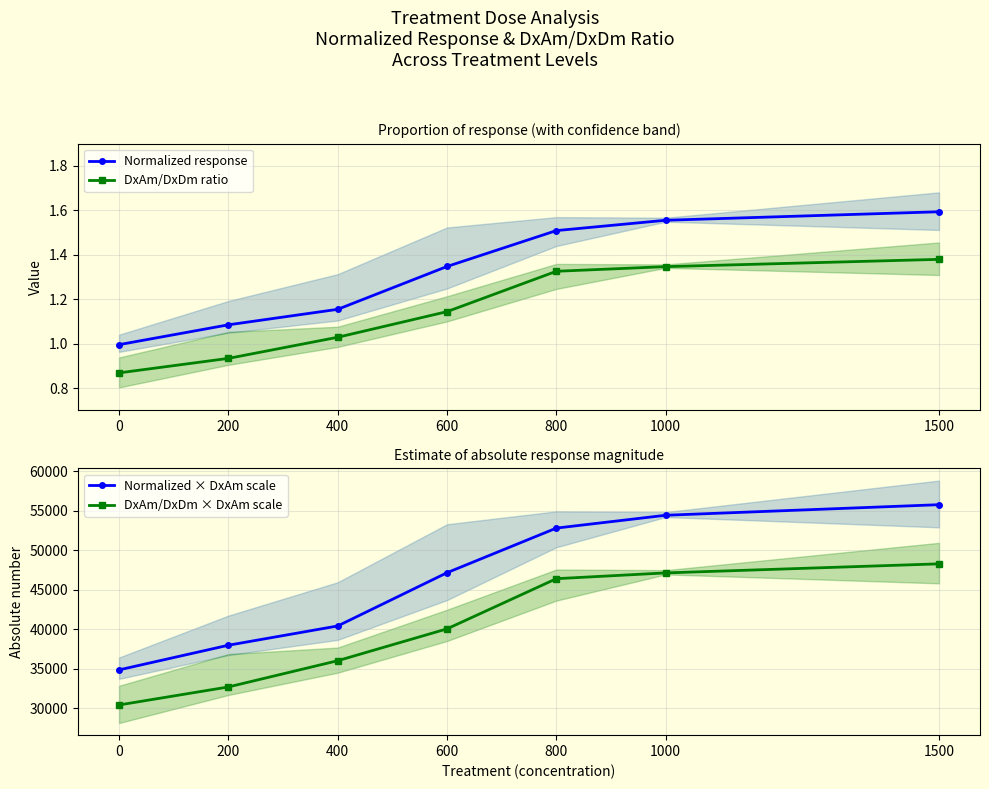

At how many categories does at least one series exceed 19690?

7